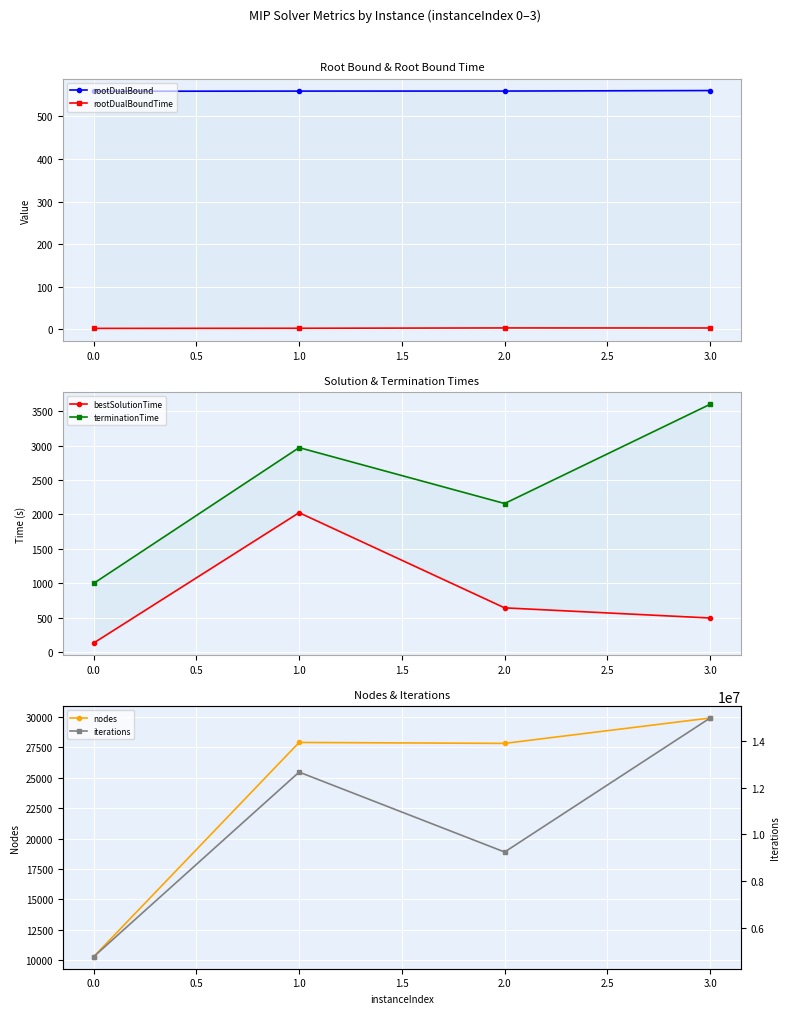

True or false: nodes and terminationTime intersect in this chart.

False